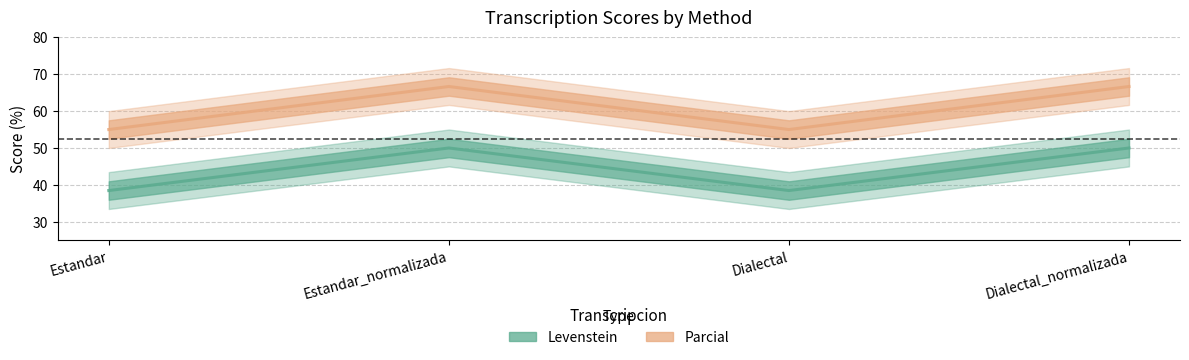

How many values in the Parcial series exceed 66?

2